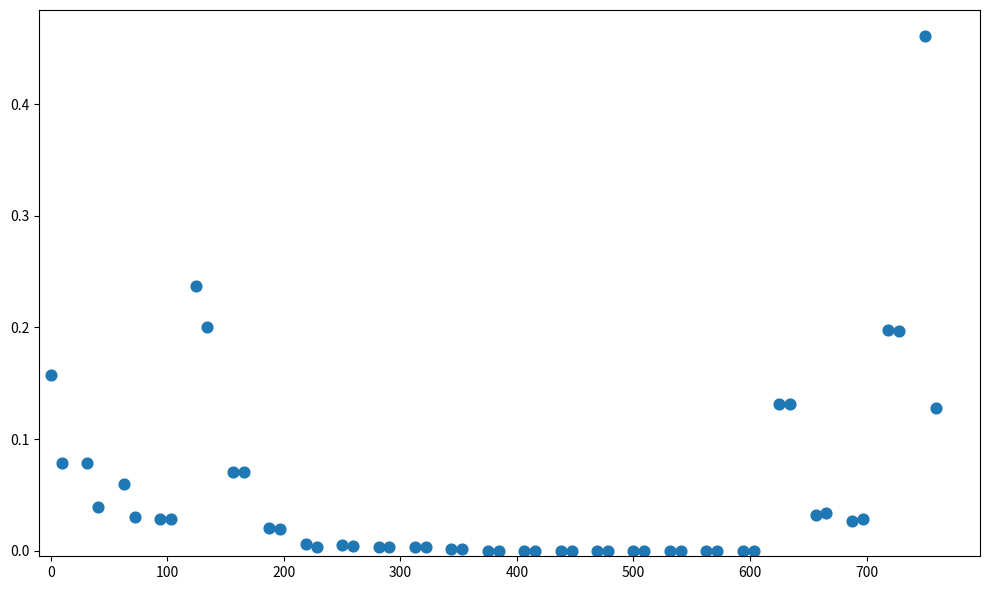

What is the range of X values (max minus min)?

759.4